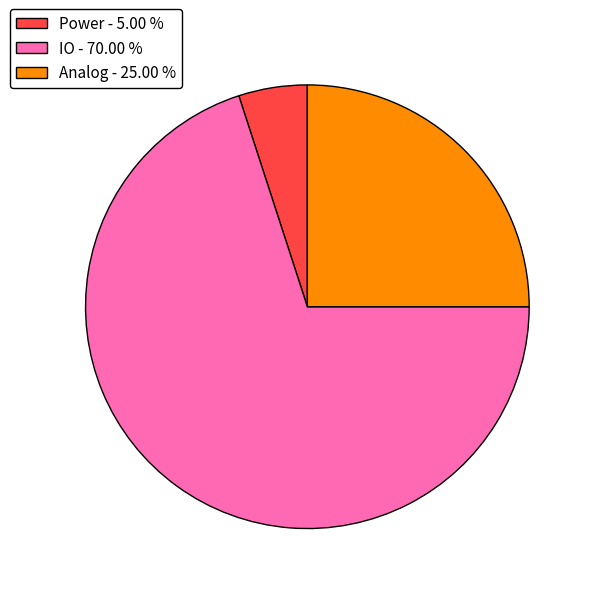

Rank the categories by value from lowest to highest.

Power, Analog, IO